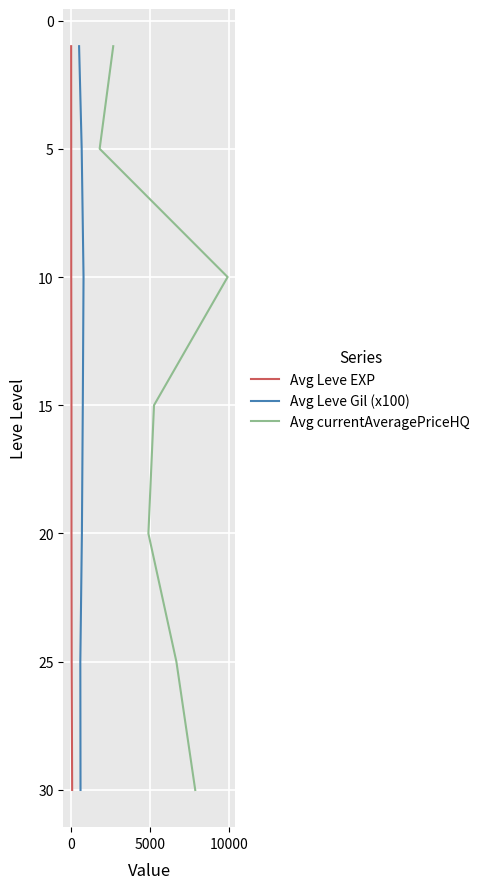

Count the Avg Leve EXP values in the range 5 to 25.

5